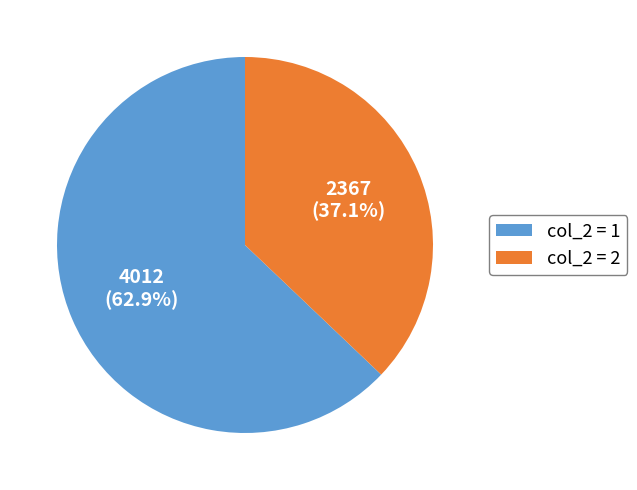

Does col_2 = 1 account for over 50% of the chart?

Yes